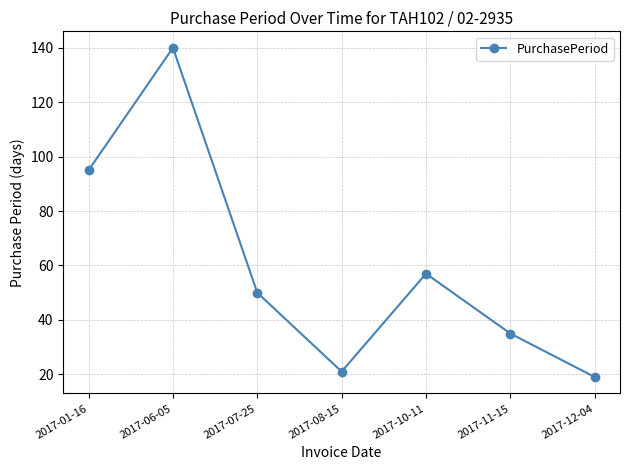

Reading right to left, what are all the values shown in this chart?

19	35	57	21	50	140	95